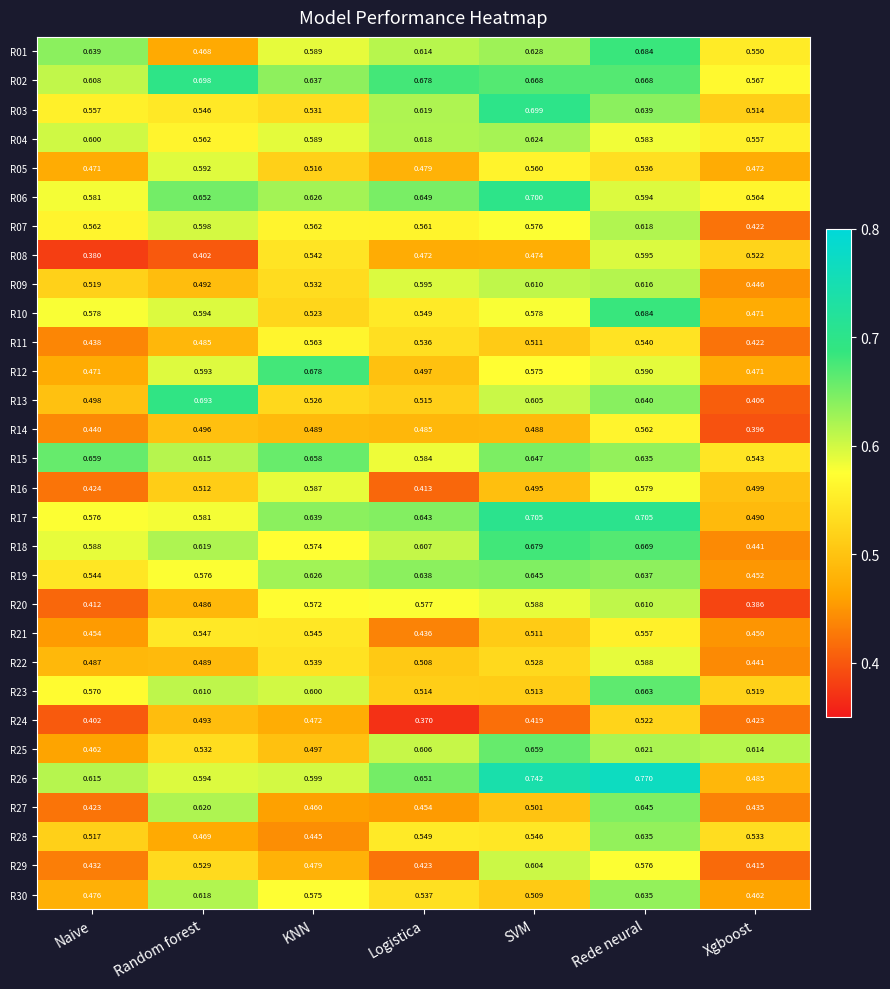

Rank the categories by R14 value from highest to lowest.

Rede neural, Random forest, KNN, SVM, Logistica, Naive, Xgboost